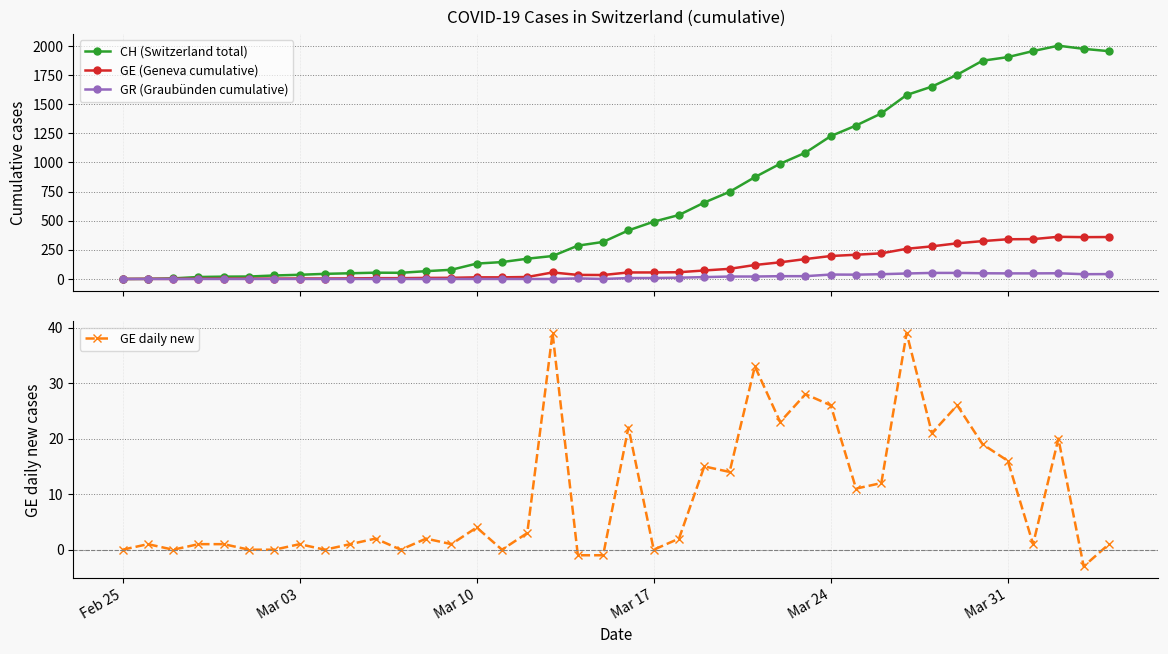

True or false: GE daily new has a value of 0 at Feb 25.

True